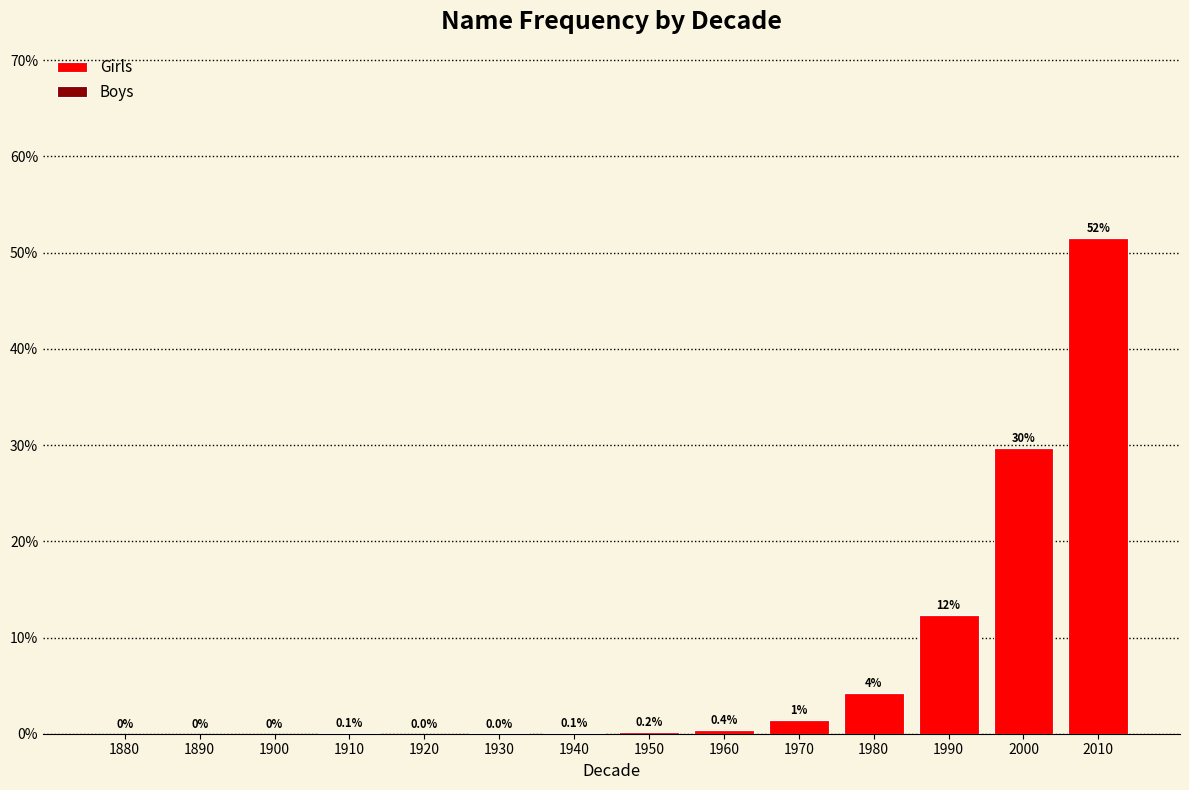

At which category is the sum across all series the highest?

2010